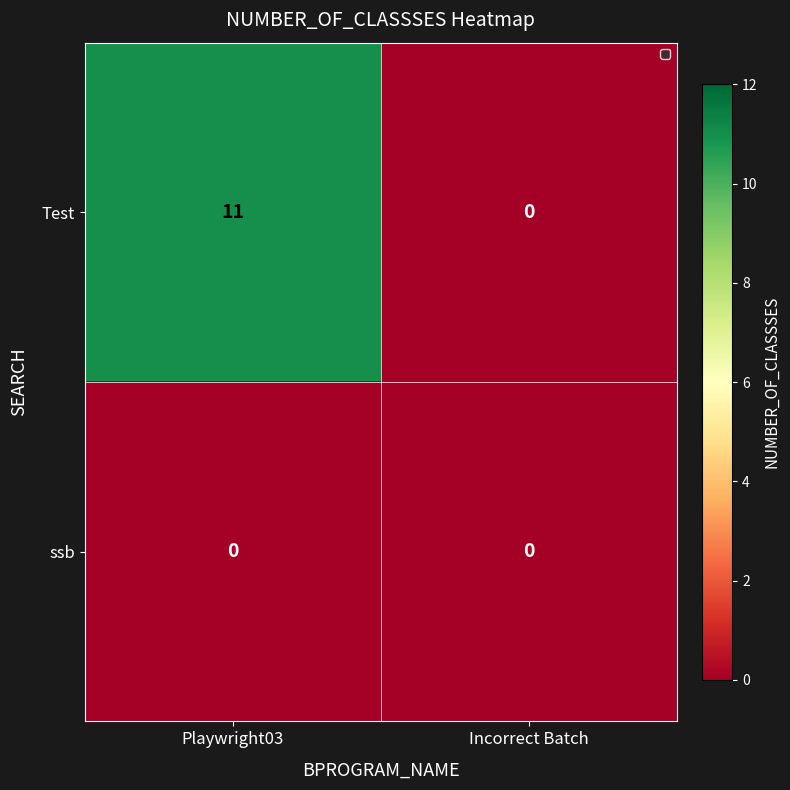

Is it true that ssb equals 0 at Playwright03?

True